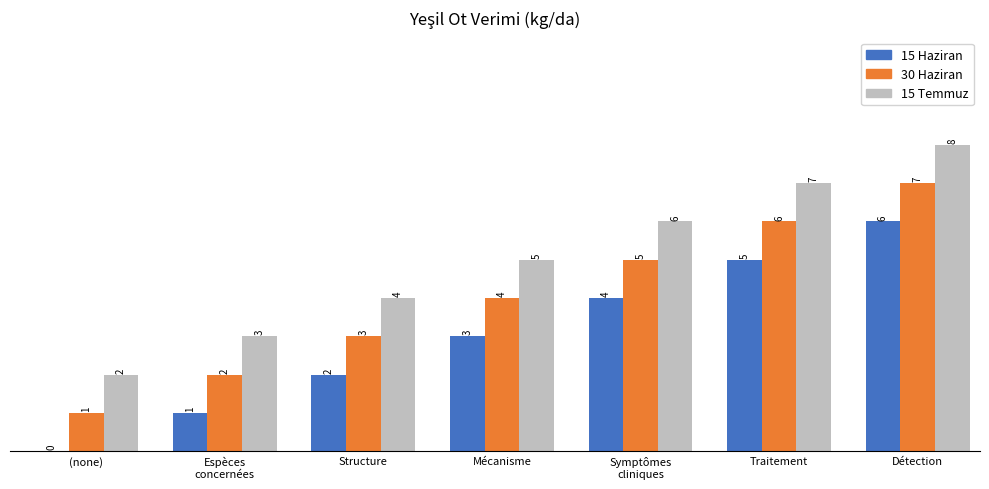

How many 30 Haziran values are between 2 and 6?

5